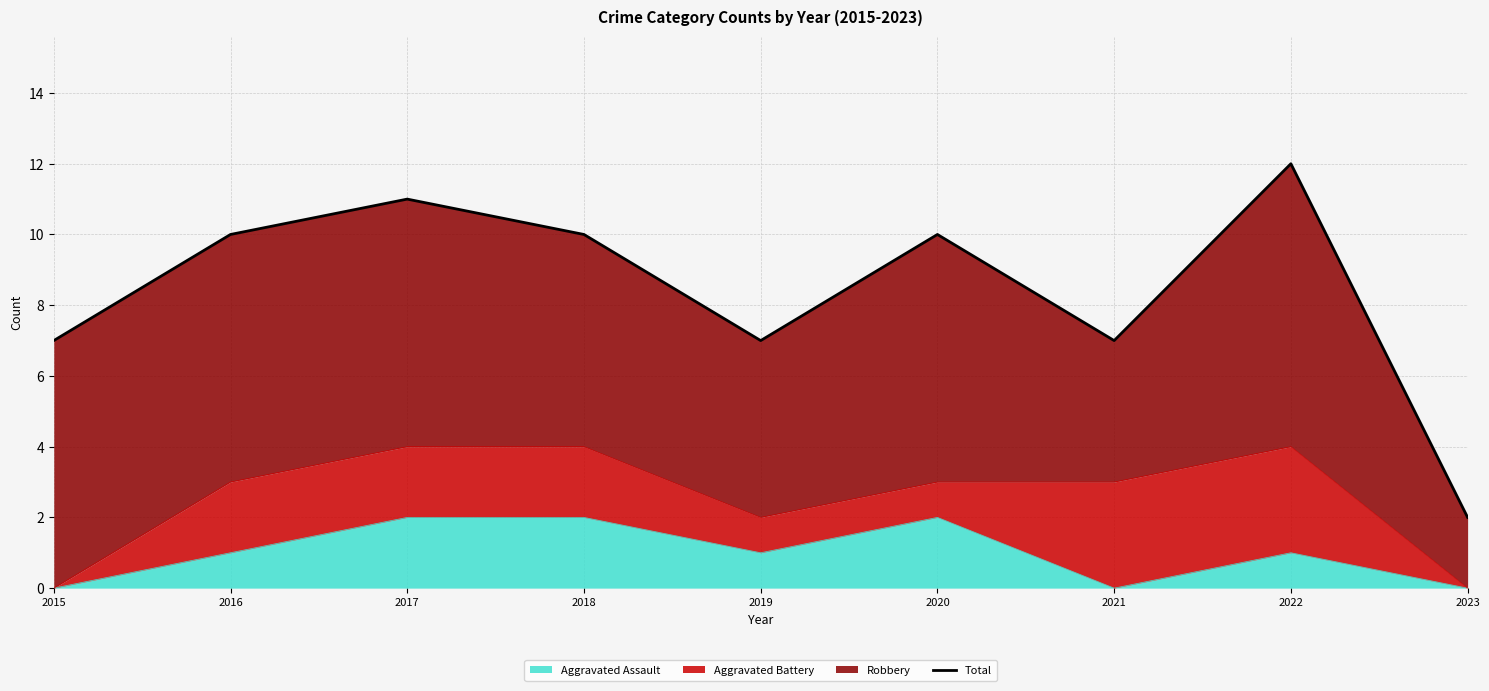

Rank the categories by value from lowest to highest.

2023, 2015, 2019, 2021, 2016, 2018, 2020, 2017, 2022